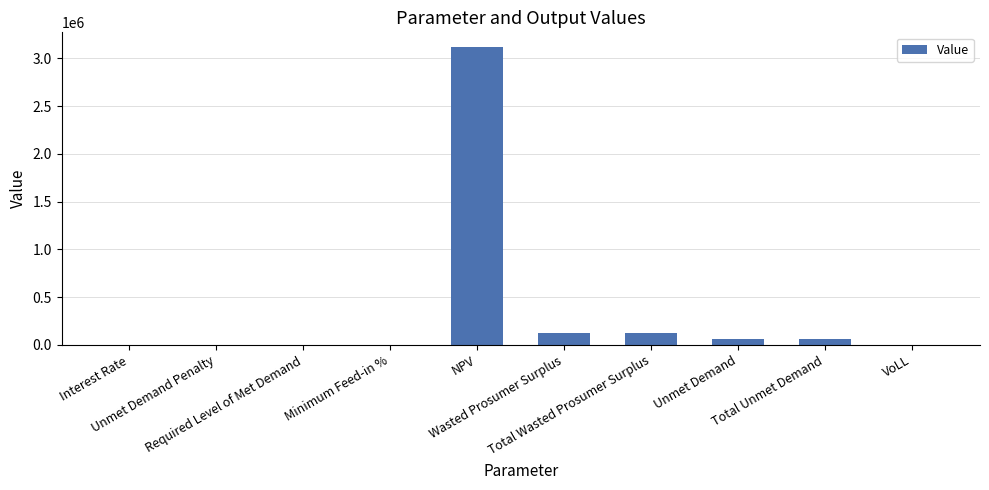

How many categories are shown in the chart?

10